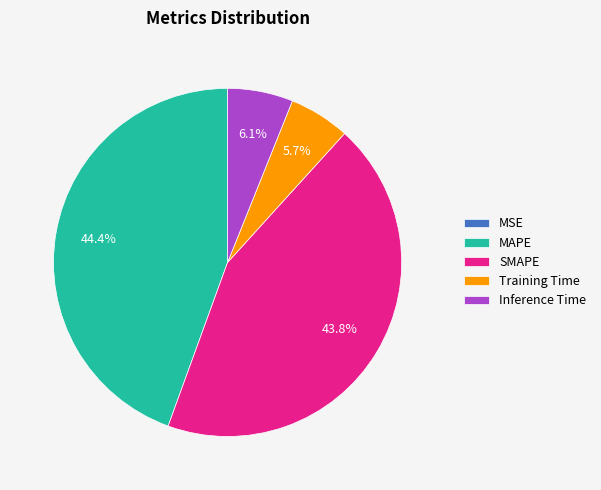

Is it true that Inference Time is 1% of the pie?

False